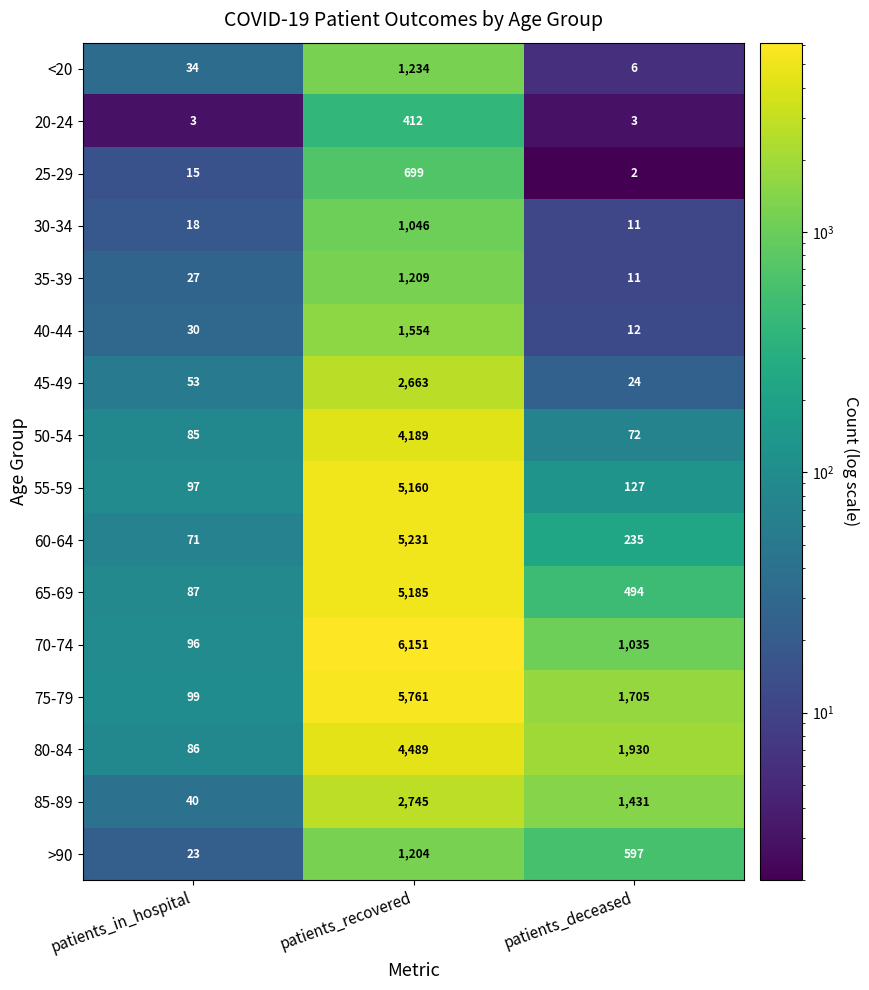

What is the difference between the 55-59 values at patients_in_hospital and patients_deceased?

30